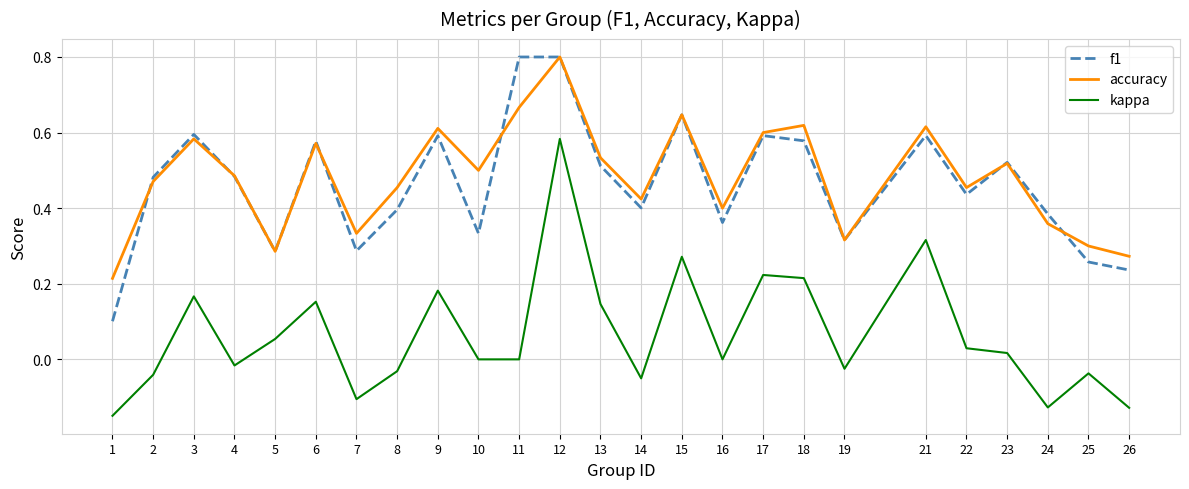

Does the chart have visible grid lines?

Yes